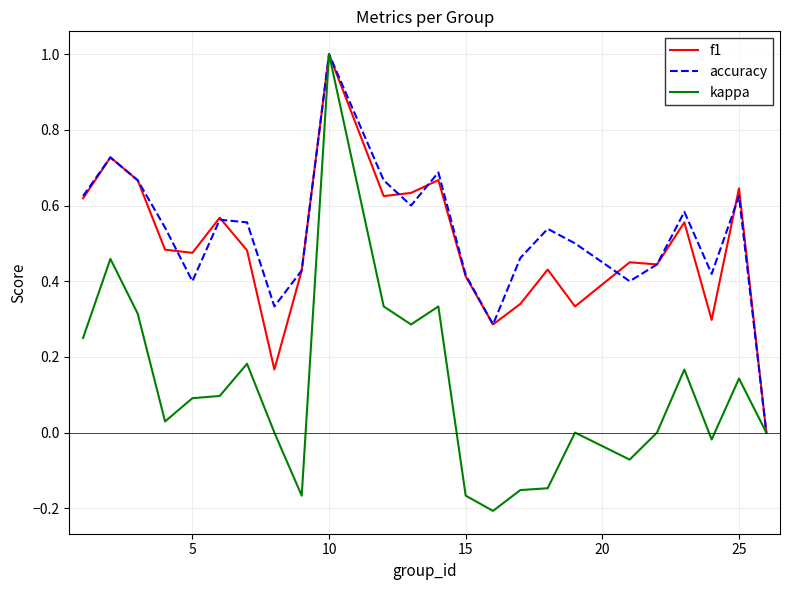

True or false: accuracy and f1 intersect in this chart.

True